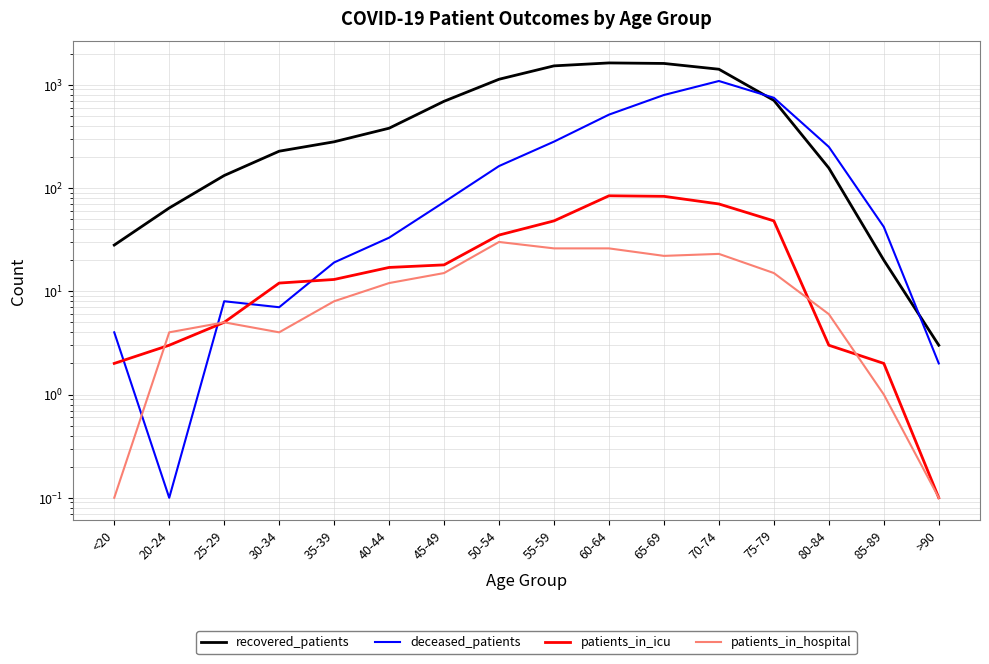

How many times do deceased_patients and patients_in_icu cross each other?

4